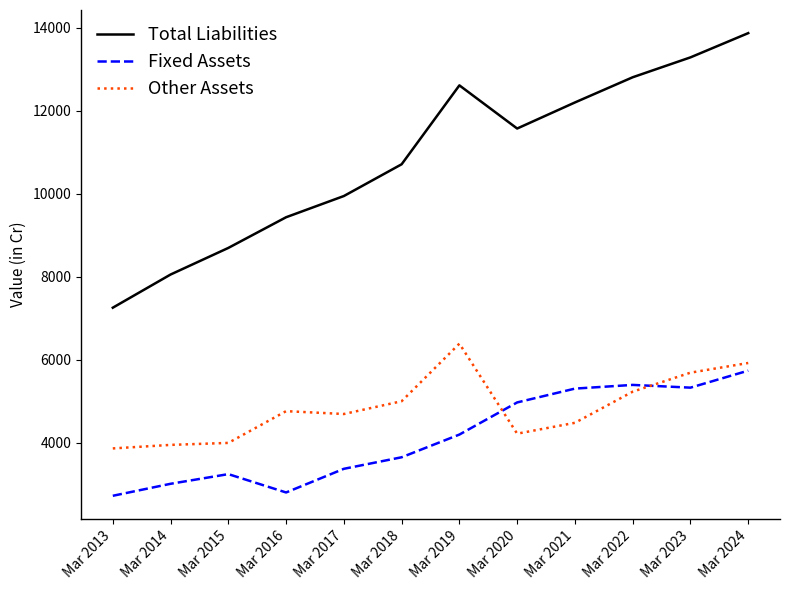

At how many categories does at least one series exceed 8835?

9